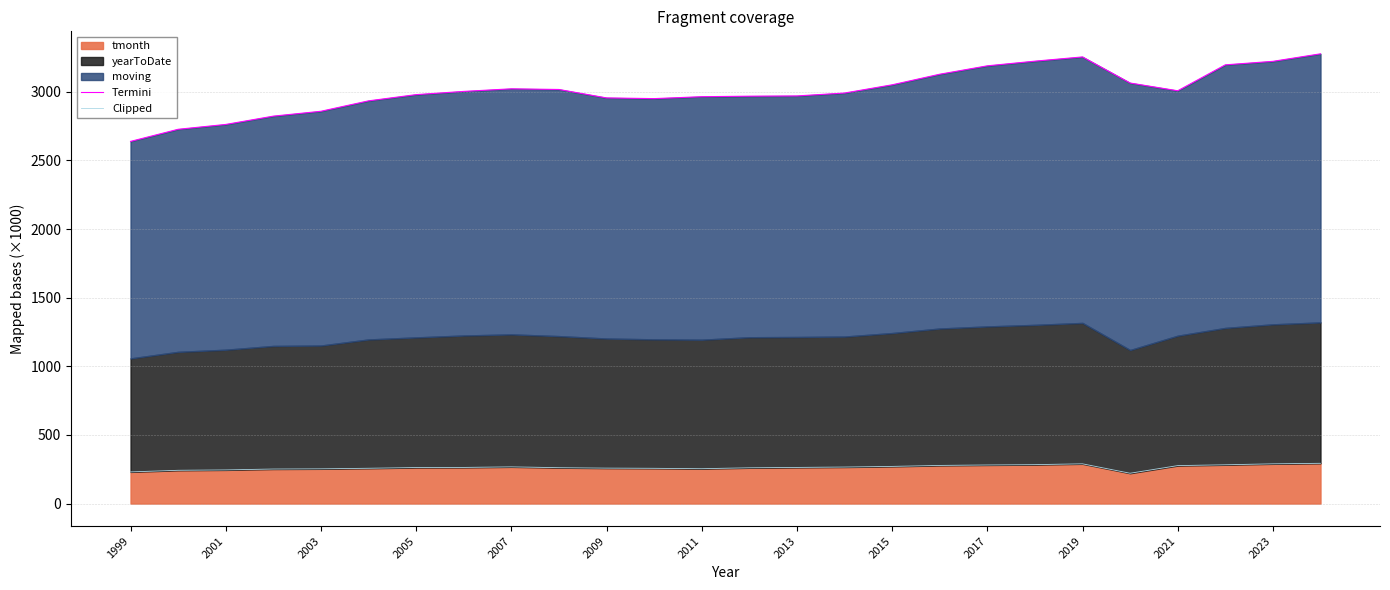

Is it true that tmonth equals 267.6 at 2007?

True